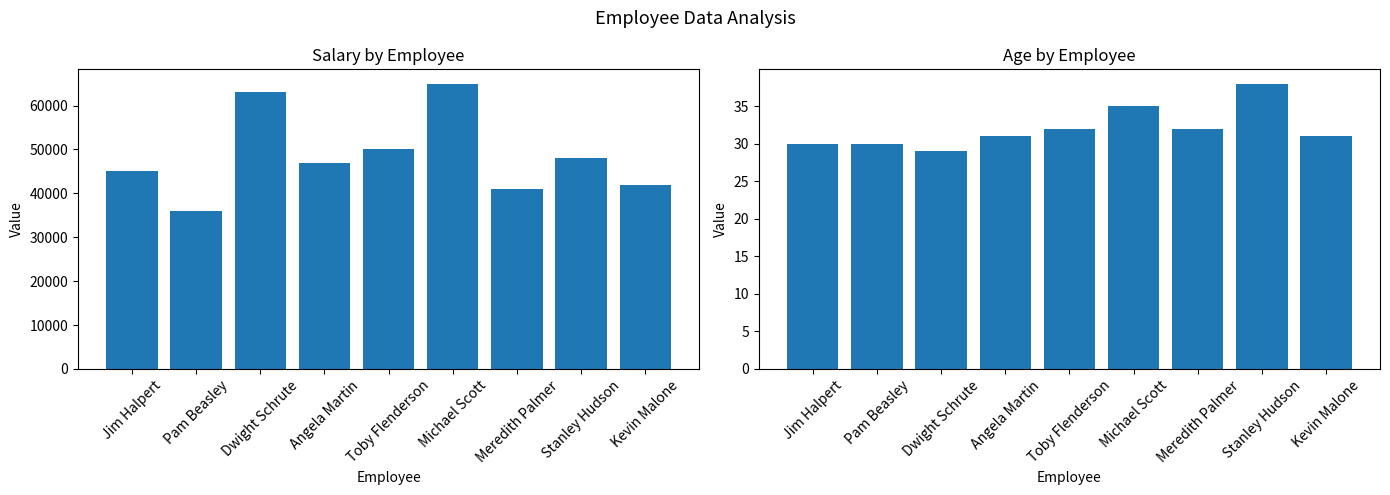

What position from the right is Jim Halpert?

9